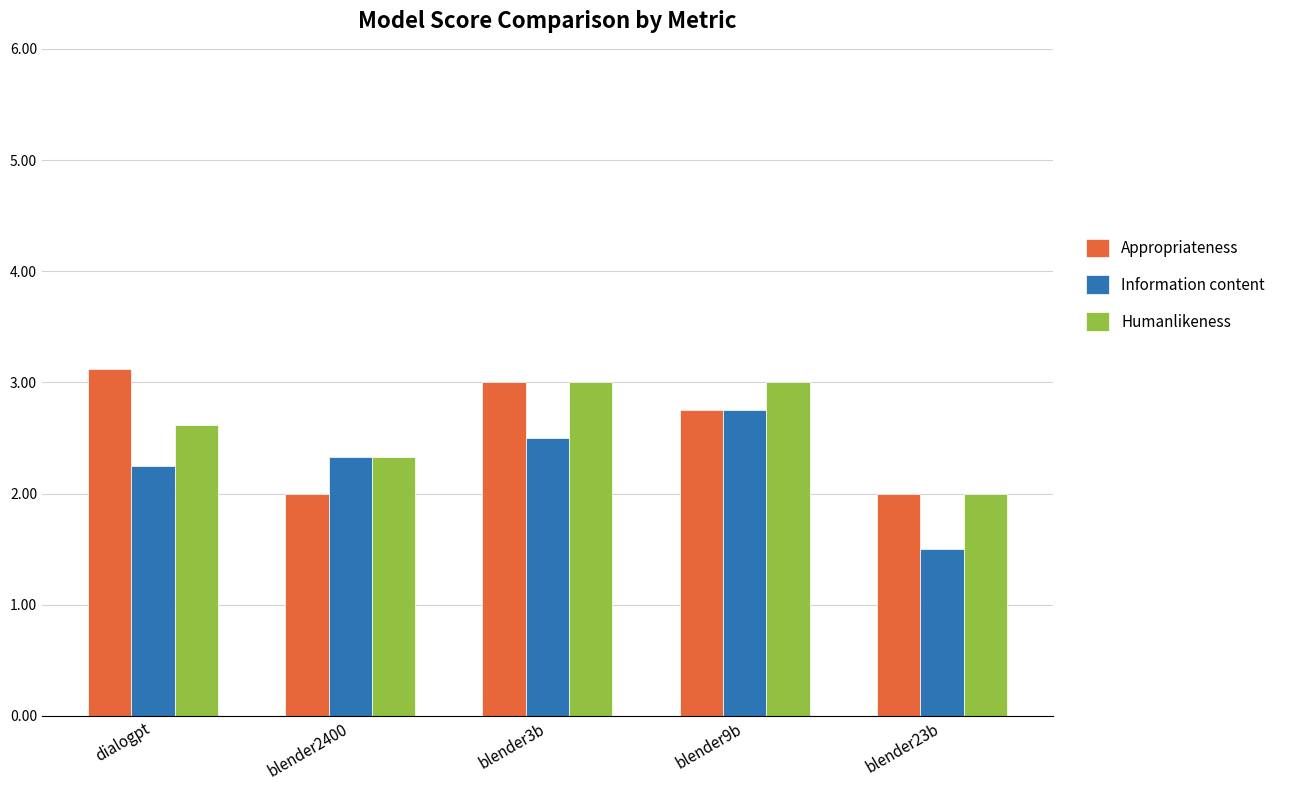

What is the minimum value for Humanlikeness?

2.0